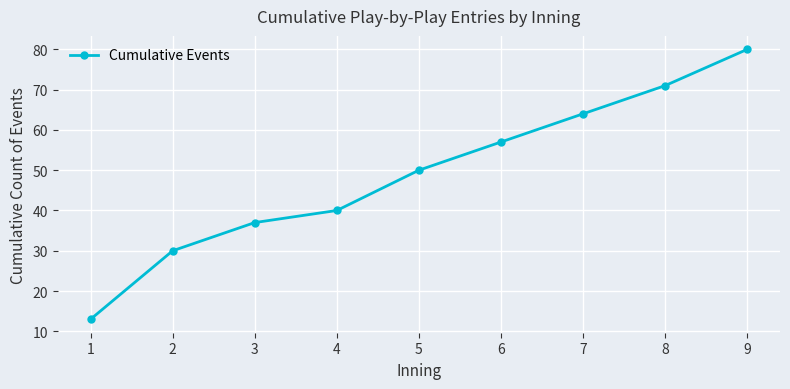

The chart shows a value of 50 at 3. True or false?

False